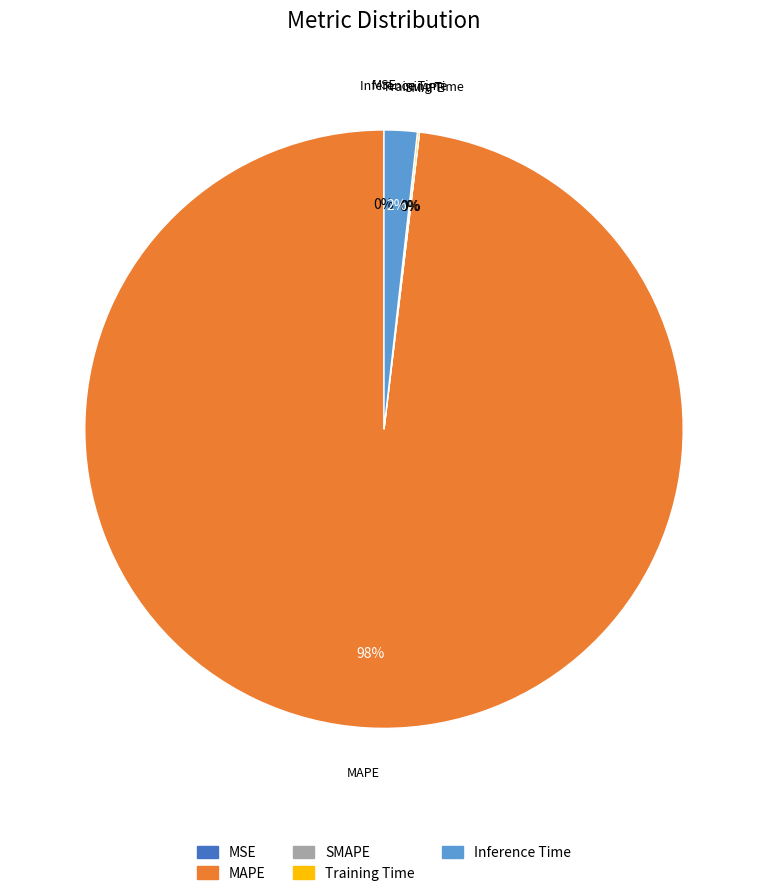

Which category has the biggest portion of the pie?

MAPE